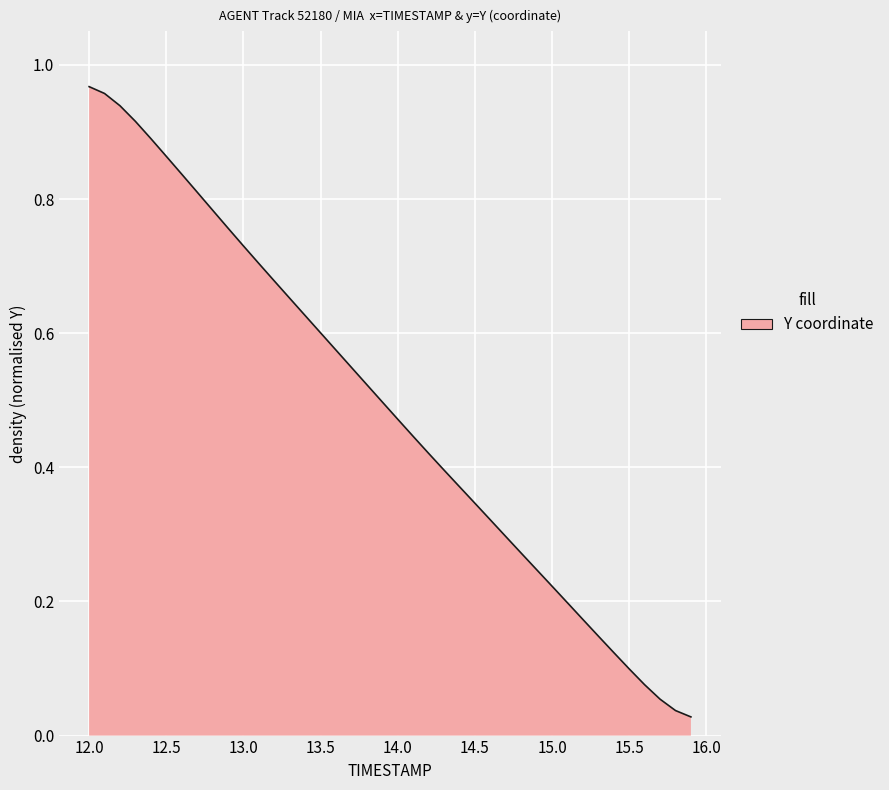

Does the chart have visible grid lines?

Yes